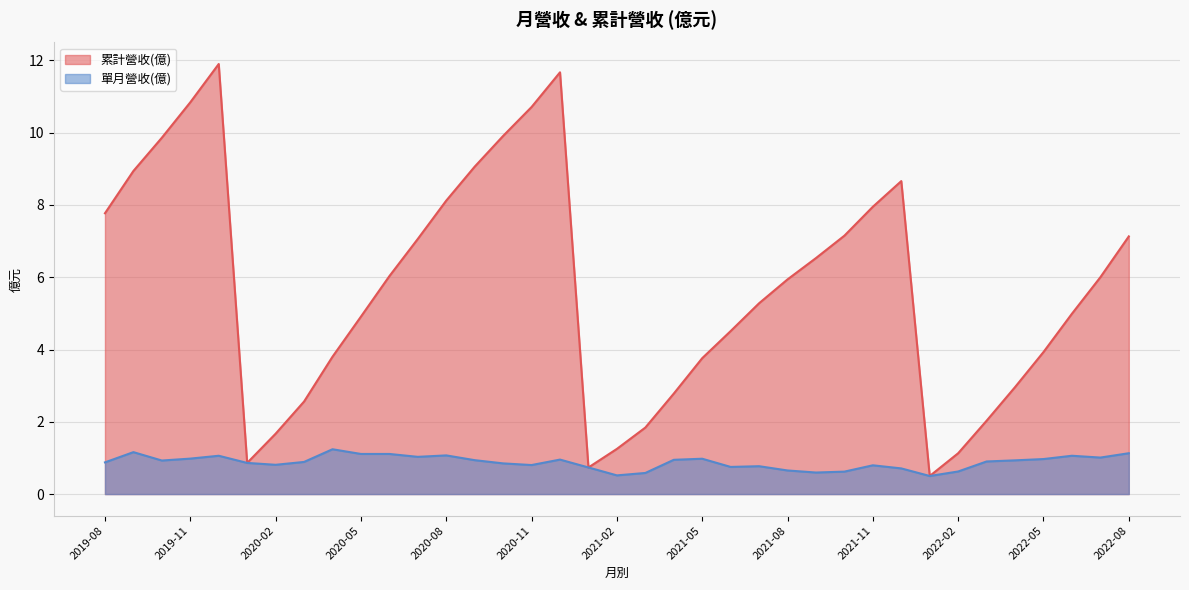

Does the chart display data point markers on the line(s)?

No